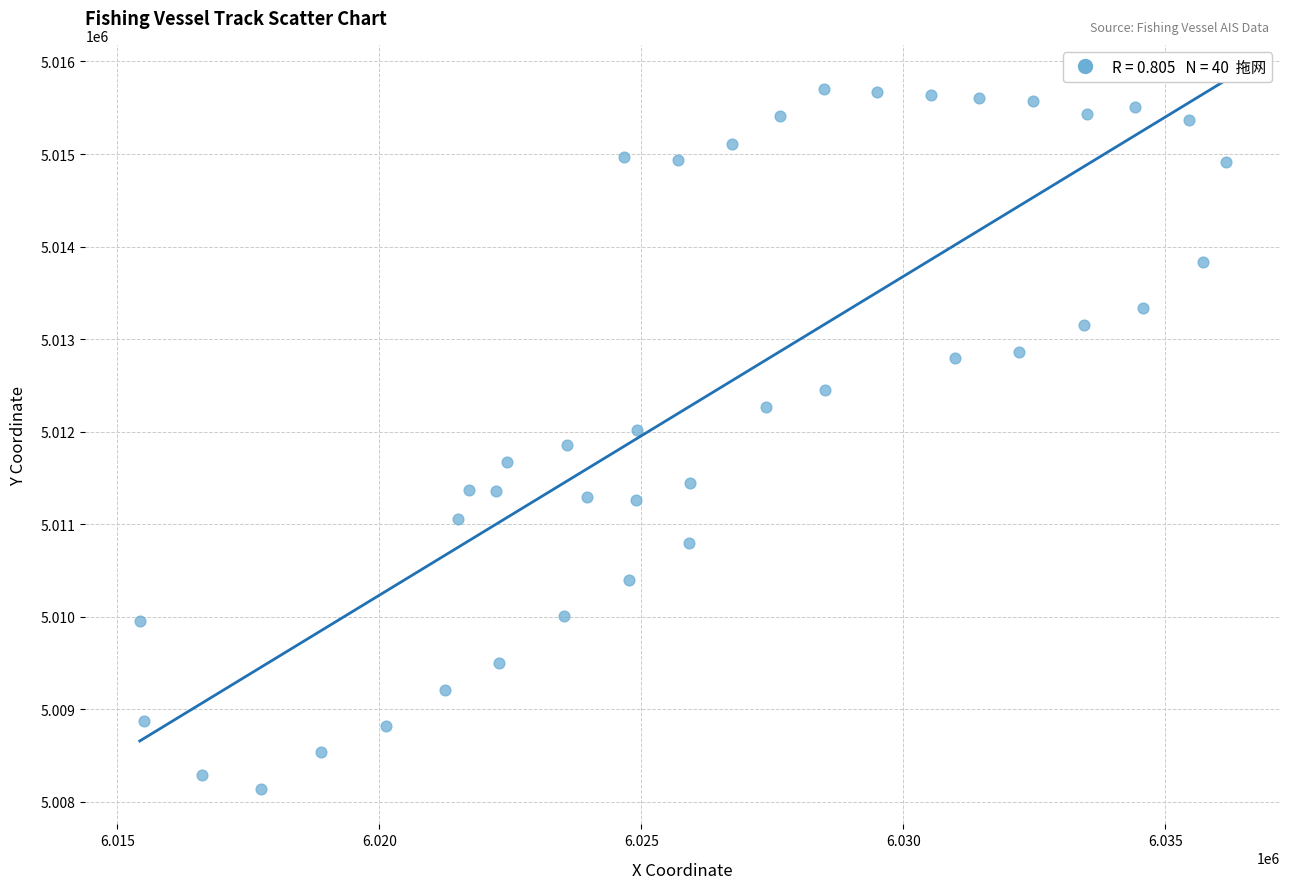

What is the range of X values (max minus min)?

20723.8